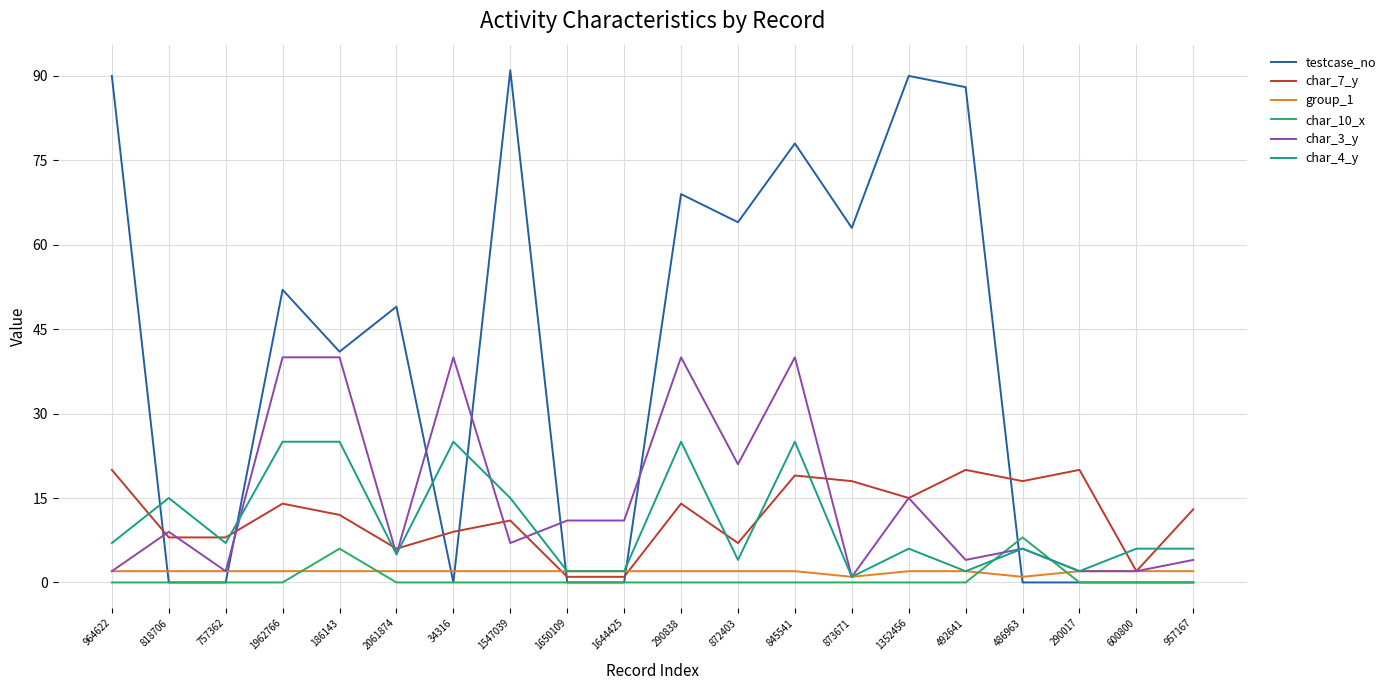

Reading left to right, extract all data points from this chart.

testcase_no: 964622=90	818706=0	757362=0	1962766=52	186143=41	2061874=49	34316=0	1547039=91	1650109=0	1644425=0	290838=69	872403=64	845541=78	873671=63	1352456=90	492641=88	486963=0	290017=0	600800=0	957167=0
char_7_y: 964622=20	818706=8	757362=8	1962766=14	186143=12	2061874=6	34316=9	1547039=11	1650109=1	1644425=1	290838=14	872403=7	845541=19	873671=18	1352456=15	492641=20	486963=18	290017=20	600800=2	957167=13
group_1: 964622=2	818706=2	757362=2	1962766=2	186143=2	2061874=2	34316=2	1547039=2	1650109=2	1644425=2	290838=2	872403=2	845541=2	873671=1	1352456=2	492641=2	486963=1	290017=2	600800=2	957167=2
char_10_x: 964622=0	818706=0	757362=0	1962766=0	186143=6	2061874=0	34316=0	1547039=0	1650109=0	1644425=0	290838=0	872403=0	845541=0	873671=0	1352456=0	492641=0	486963=8	290017=0	600800=0	957167=0
char_3_y: 964622=2	818706=9	757362=2	1962766=40	186143=40	2061874=5	34316=40	1547039=7	1650109=11	1644425=11	290838=40	872403=21	845541=40	873671=1	1352456=15	492641=4	486963=6	290017=2	600800=2	957167=4
char_4_y: 964622=7	818706=15	757362=7	1962766=25	186143=25	2061874=5	34316=25	1547039=15	1650109=2	1644425=2	290838=25	872403=4	845541=25	873671=1	1352456=6	492641=2	486963=6	290017=2	600800=6	957167=6